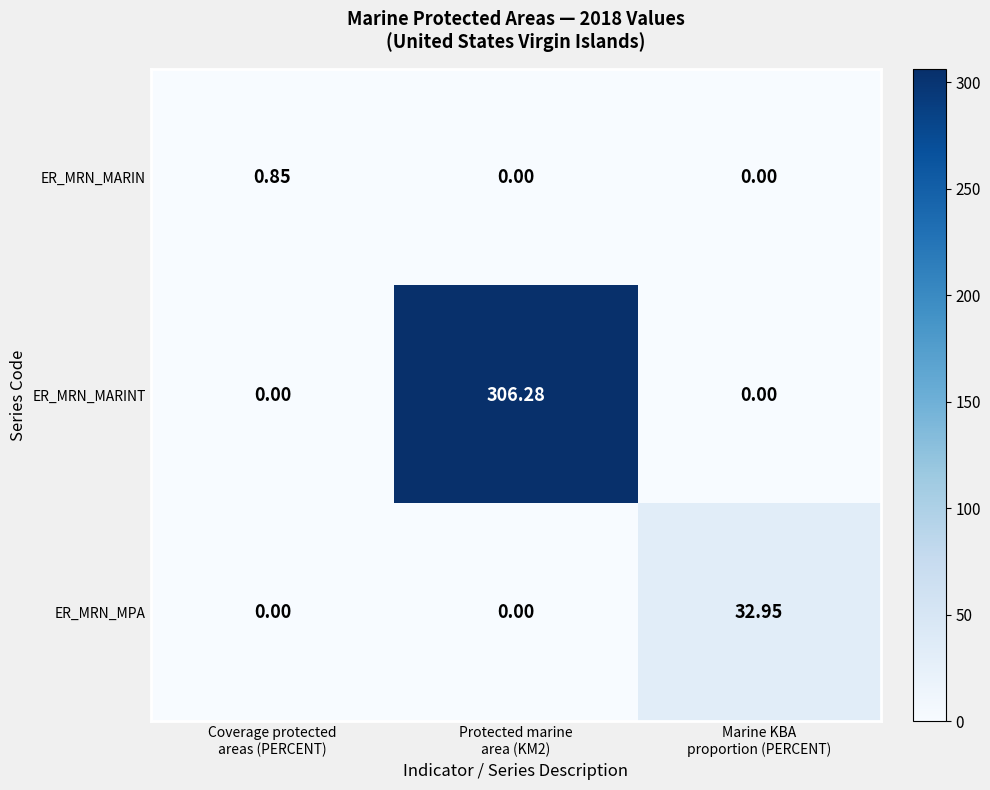

Which series has the largest range (max minus min)?

ER_MRN_MARINT